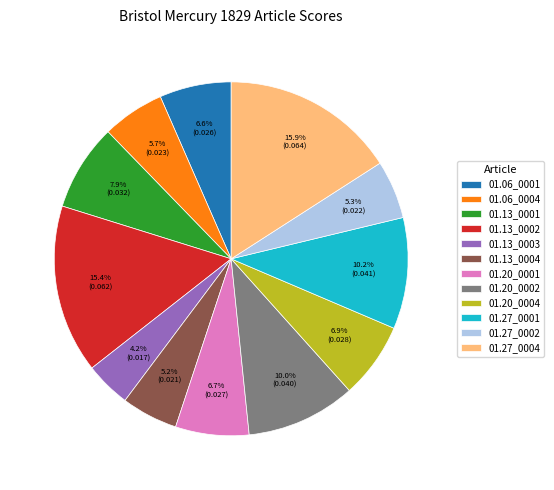

What is the largest slice in the pie chart?

01.27_0004